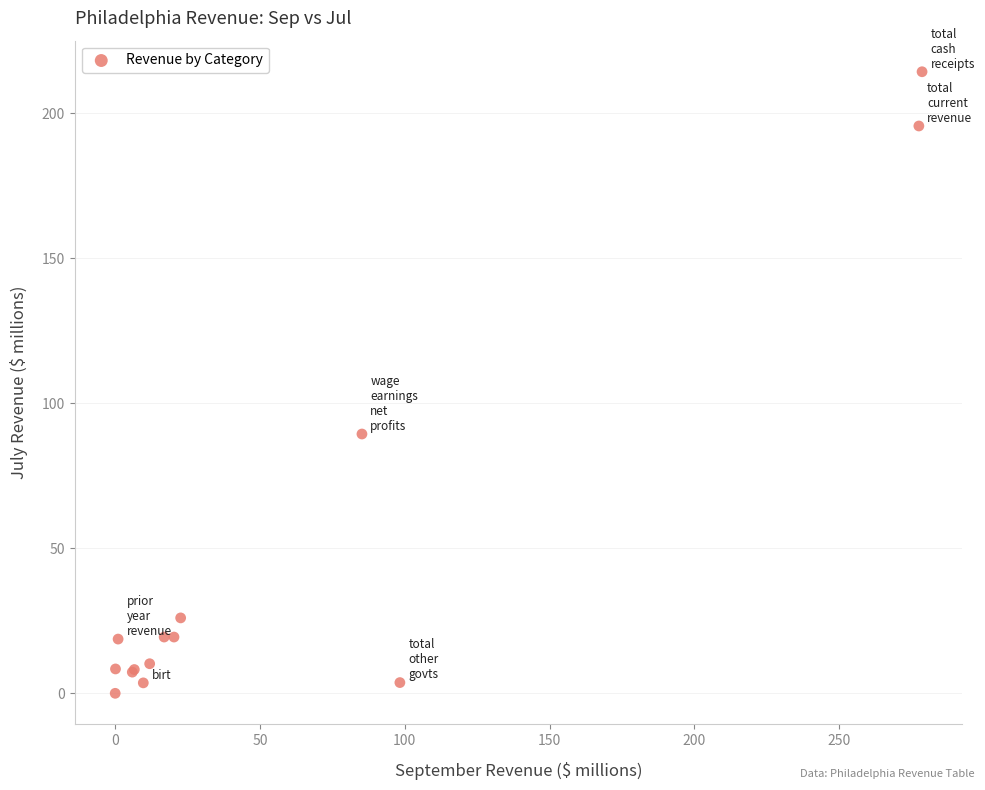

What Y value in the scatter plot is closest to 107?

89.4